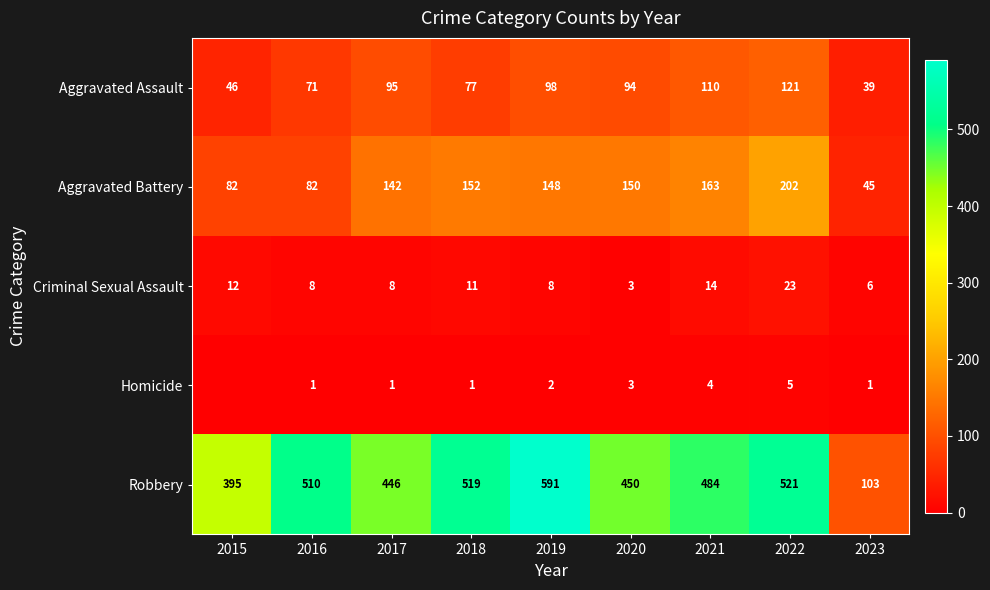

Where is Robbery nearest to the value 347?

2015